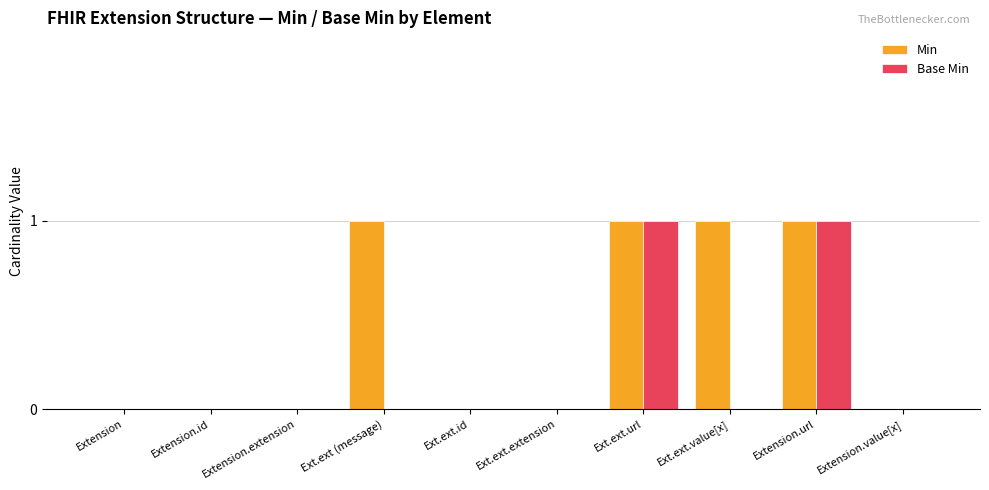

Are the bars horizontal?

No